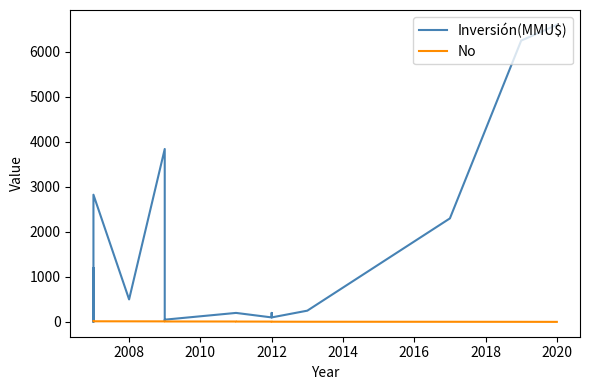

What is the greatest value displayed?

6600